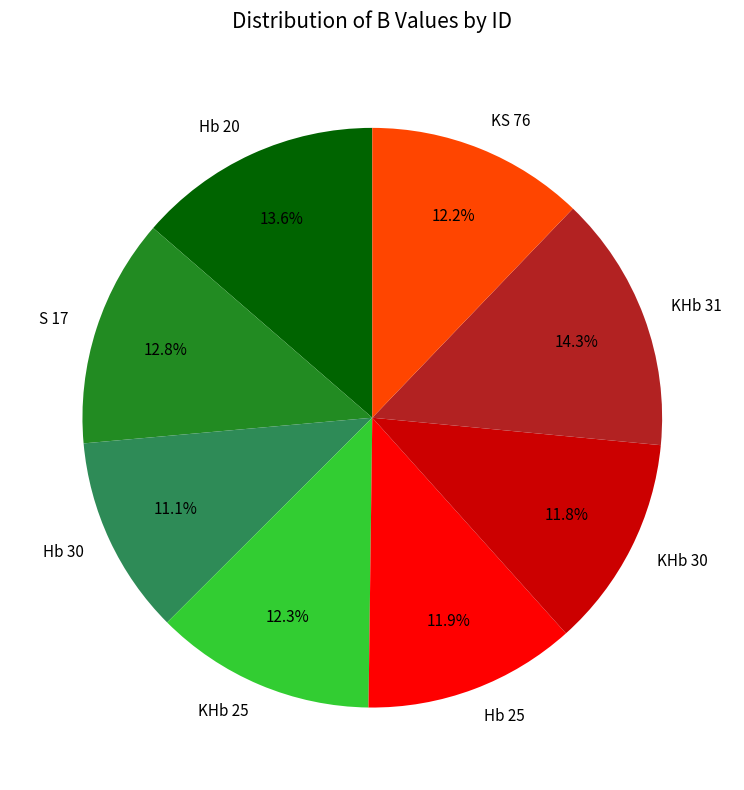

Between S 17 and Hb 30, which is larger?

S 17